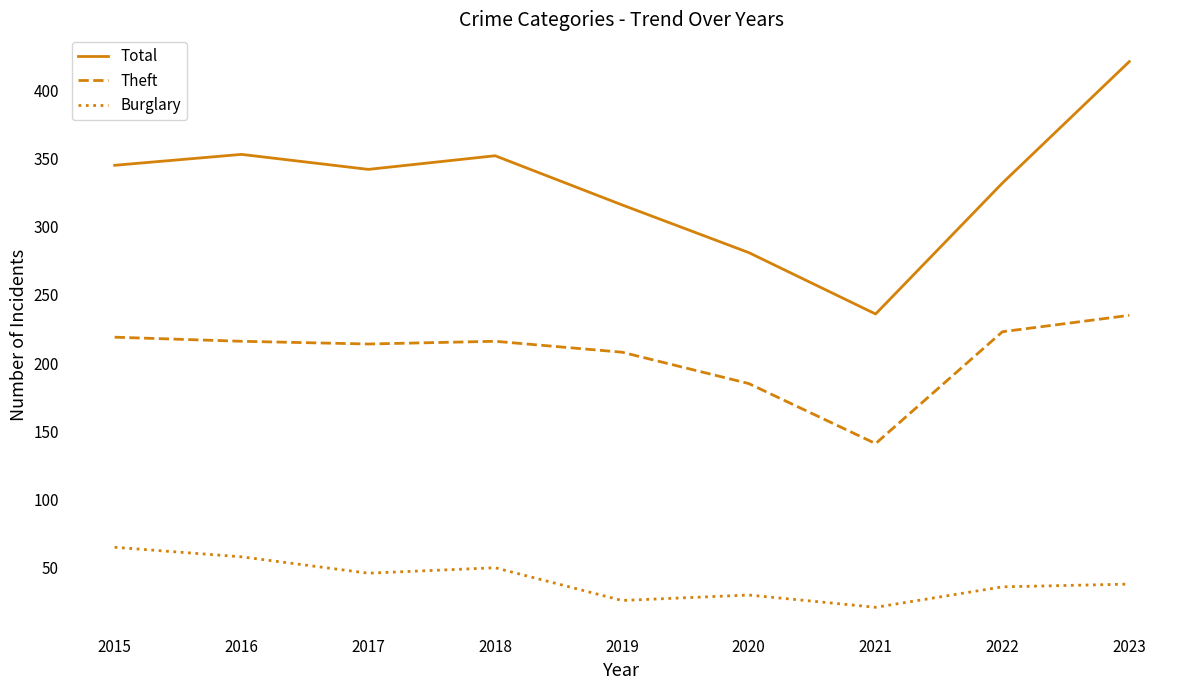

The value of Total at 2017 is 342. True or false?

True